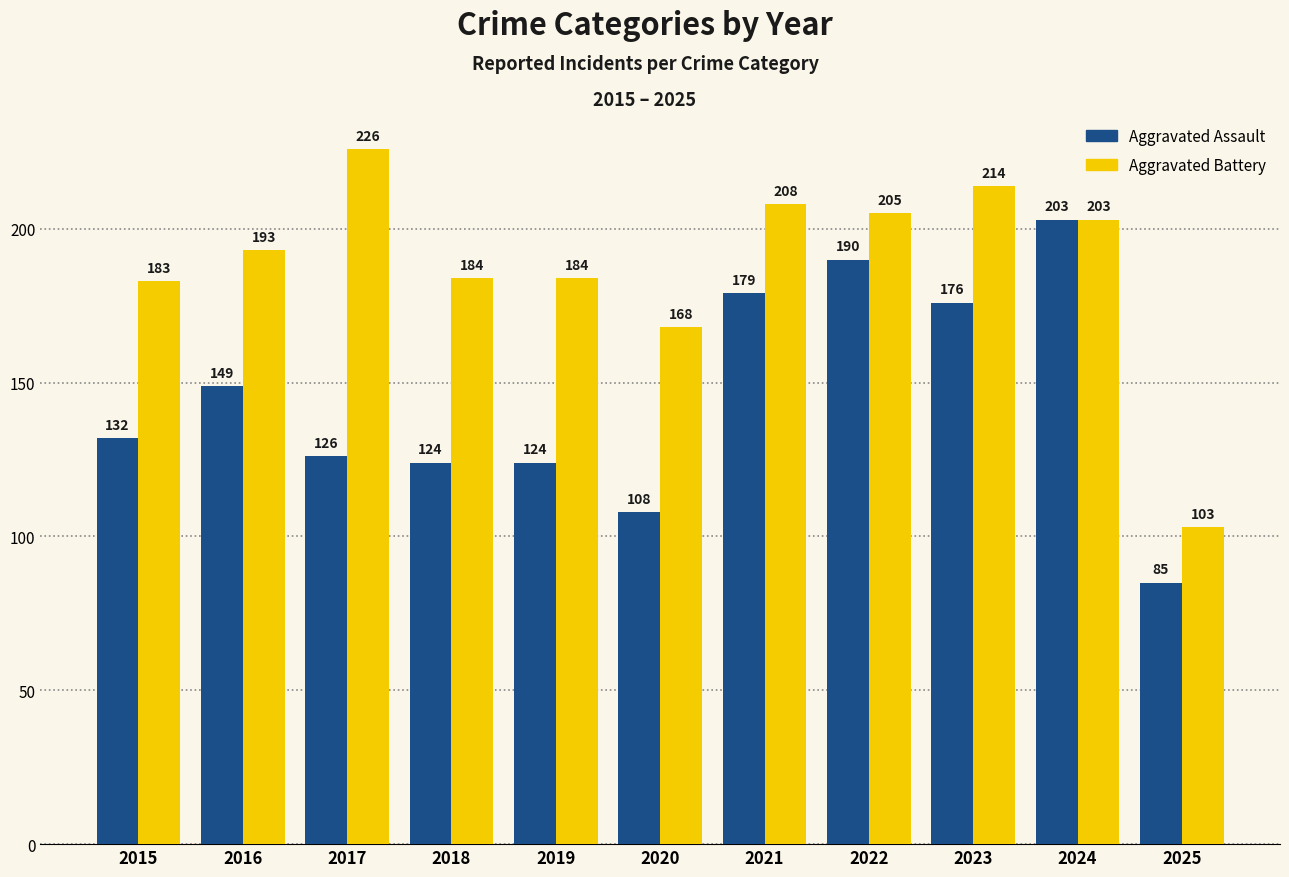

What is the sum of the Aggravated Battery values at 2023 and 2022?

419